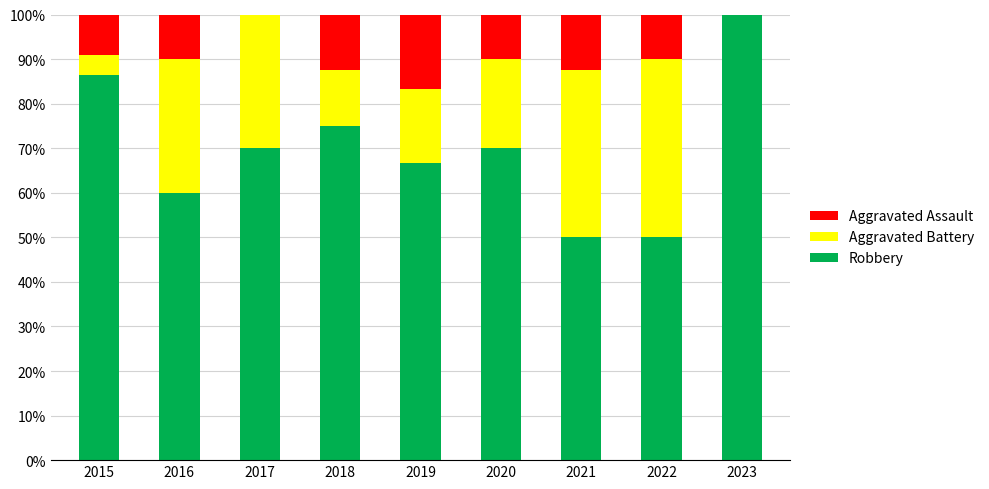

What is the maximum value for Robbery?

100.0